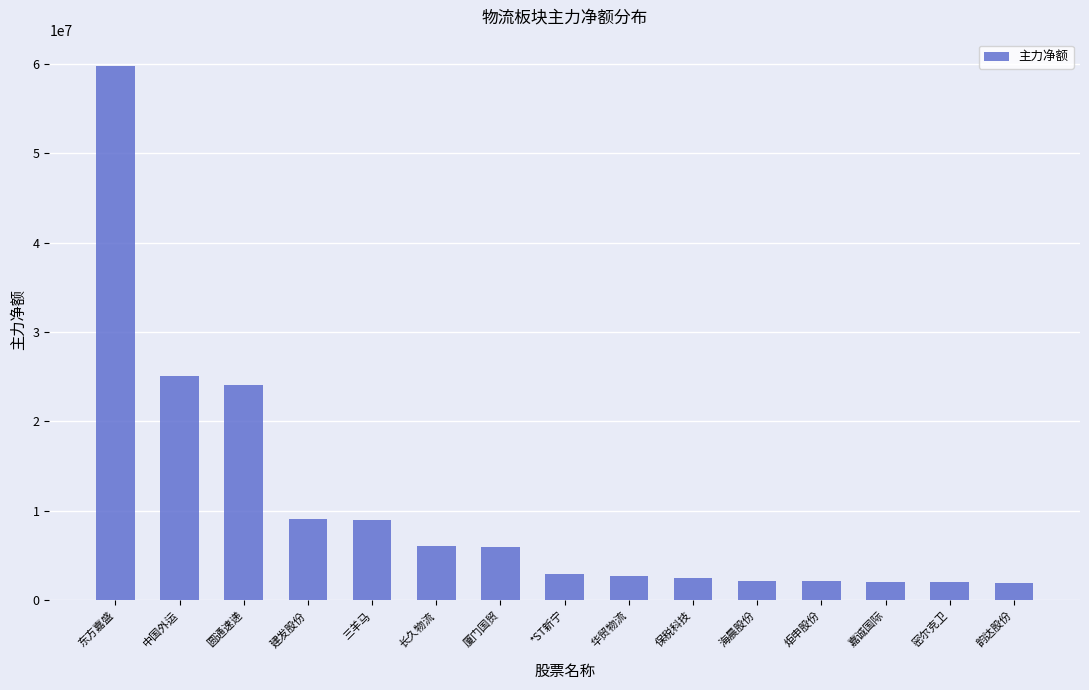

What is the greatest value displayed?

59719827